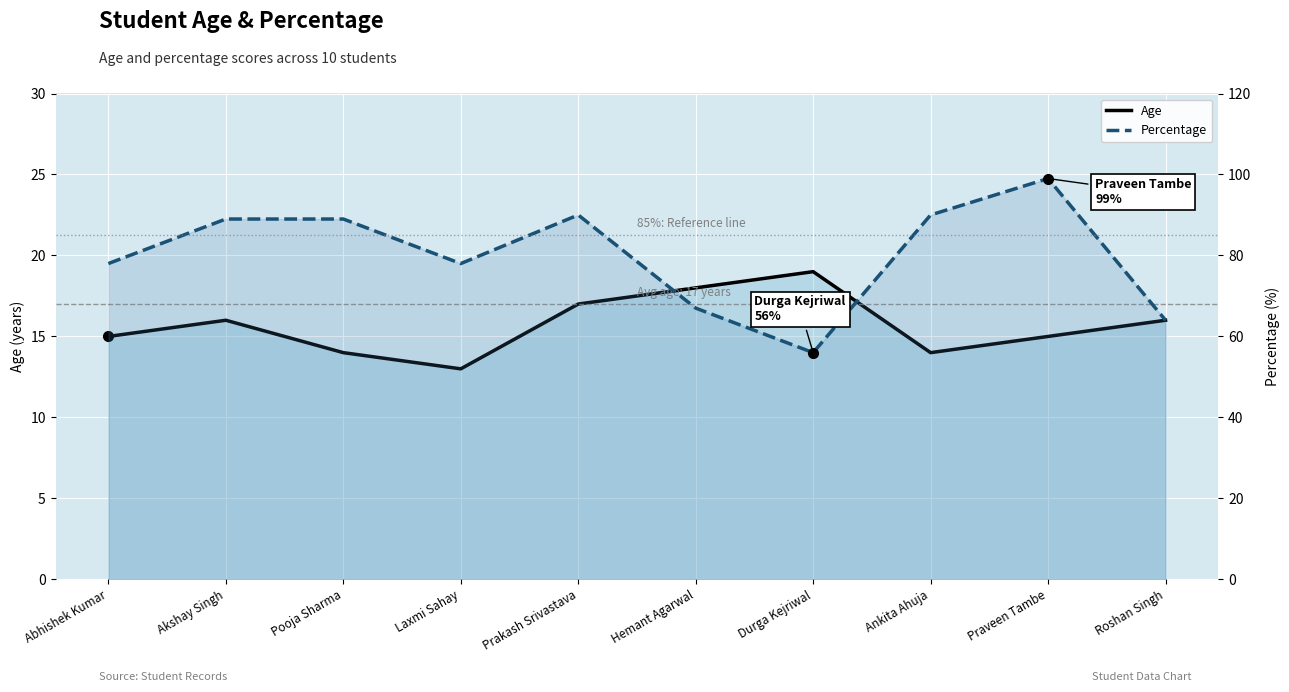

Rank the series by their maximum value, from highest to lowest.

Percentage, Age